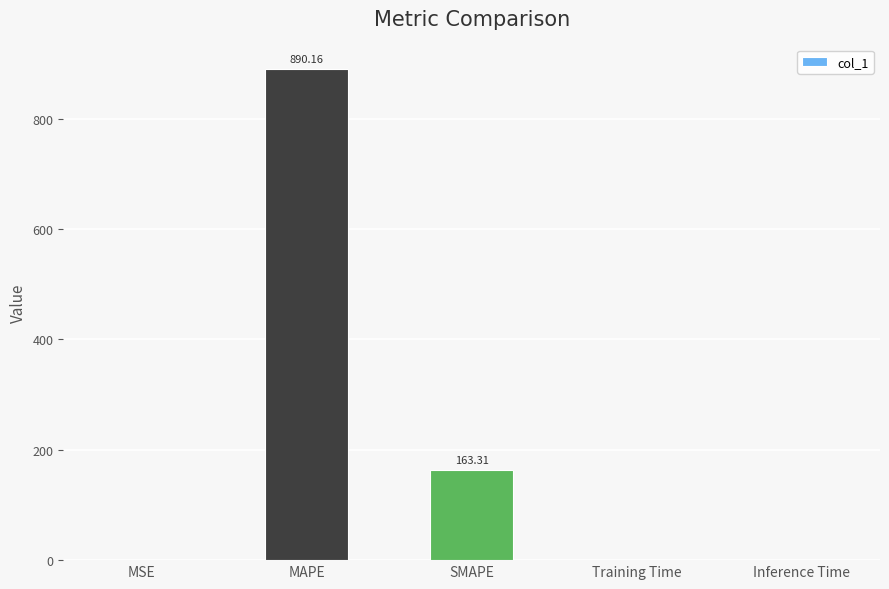

What is the ratio of the value at SMAPE to the value at MAPE?

0.2